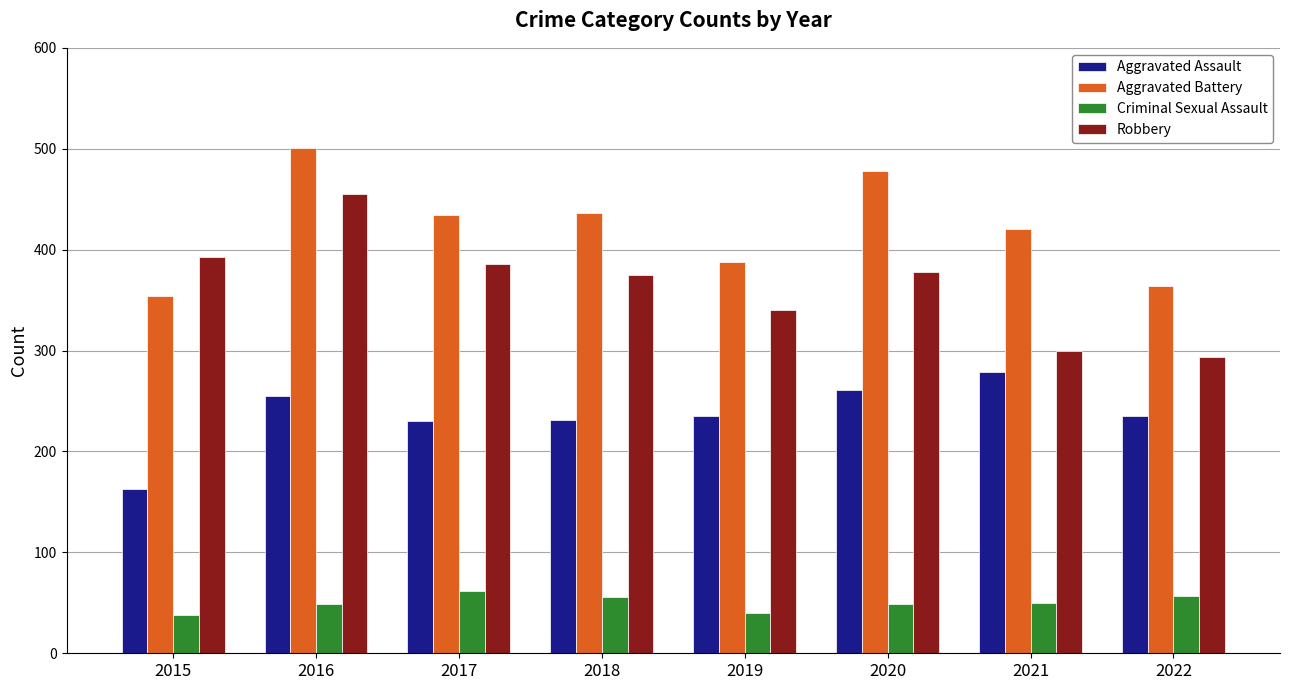

True or false: Aggravated Battery has a value of 165 at 2016.

False